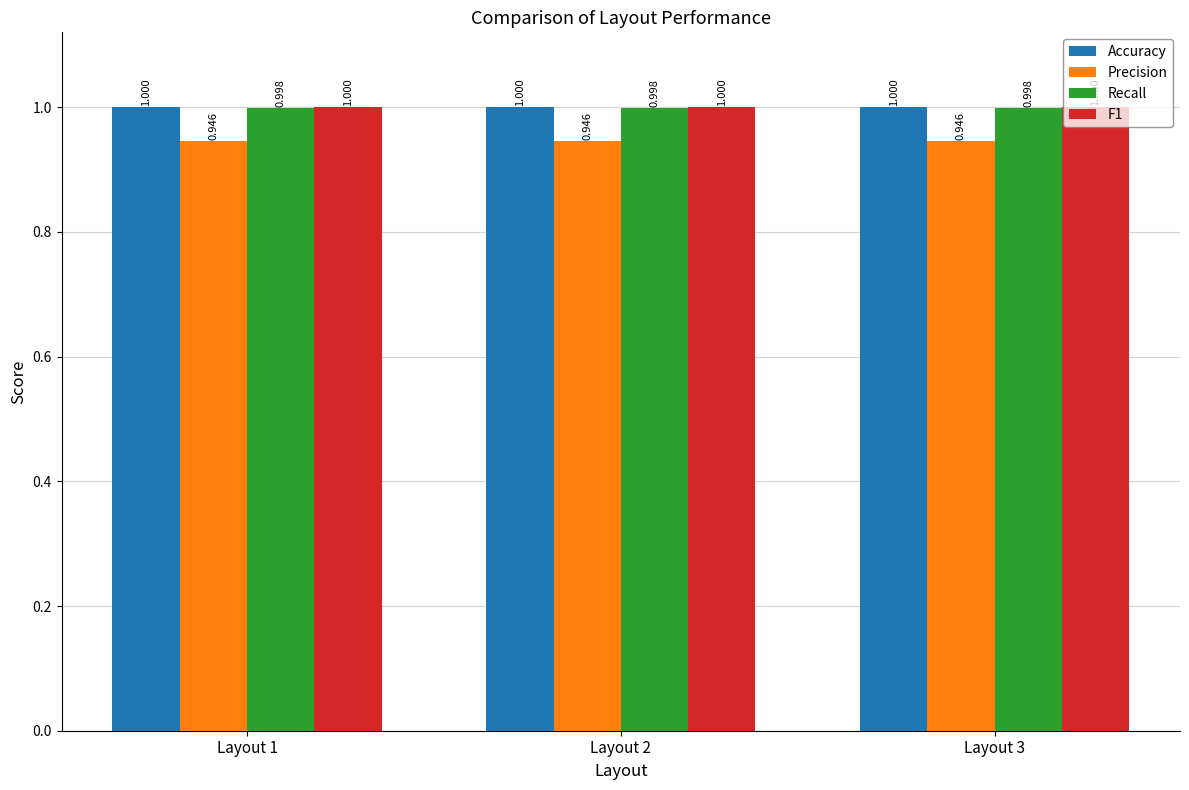

Is it true that Recall equals 1.0 at Layout 3?

True